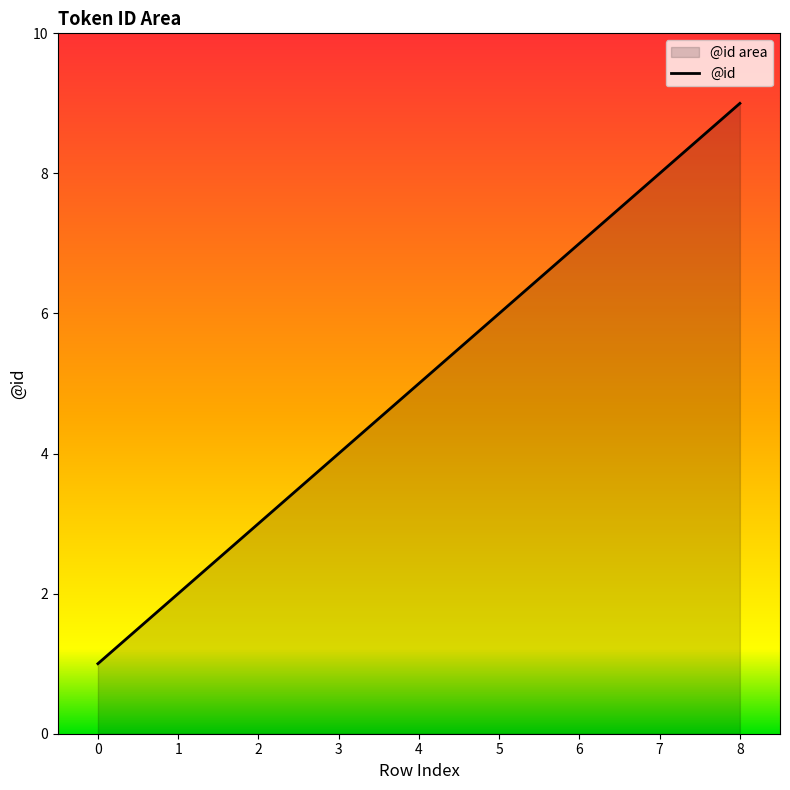

What is the minimum value shown in the chart?

1